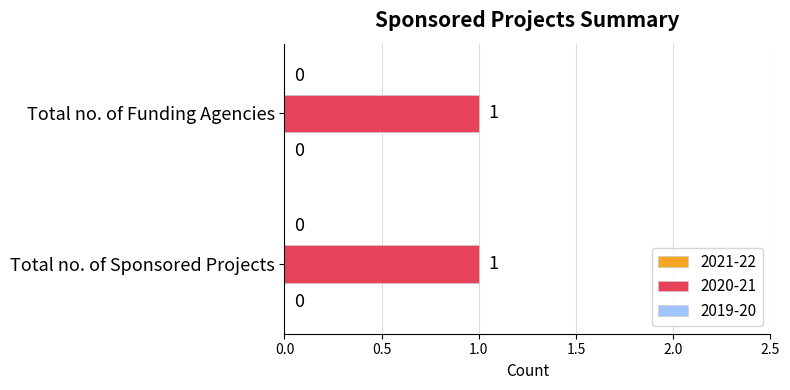

Which series has the largest range (max minus min)?

2020-21